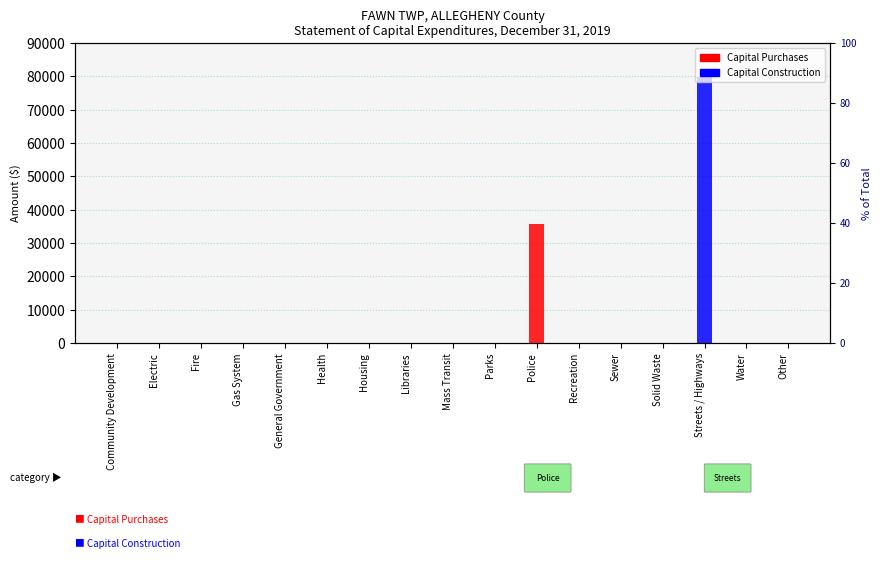

At Housing, list the series in order from largest to smallest.

Capital Purchases, Capital Construction